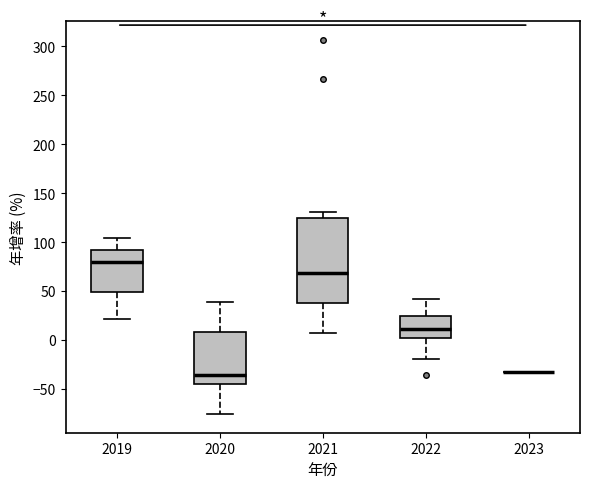

Where does the lower whisker of the box at x = 2020 end on the y-axis? The values are not printed on the chart, so give them approximately, as read against the axis.

-75